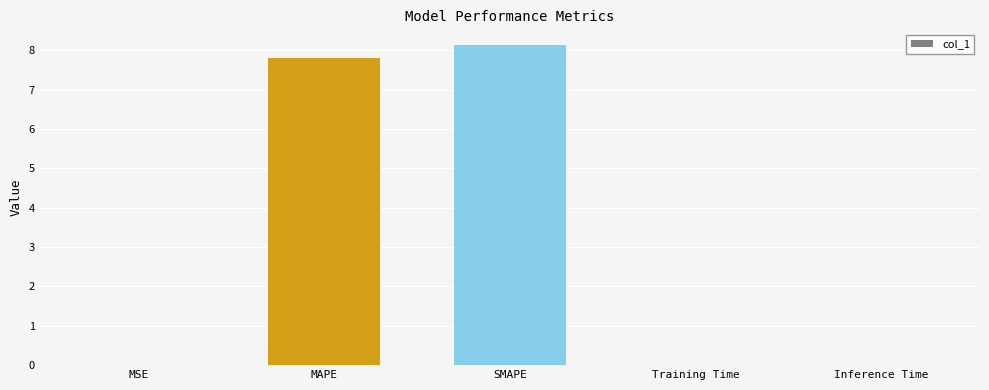

What is the sum of the values at SMAPE and Inference Time?

8.1